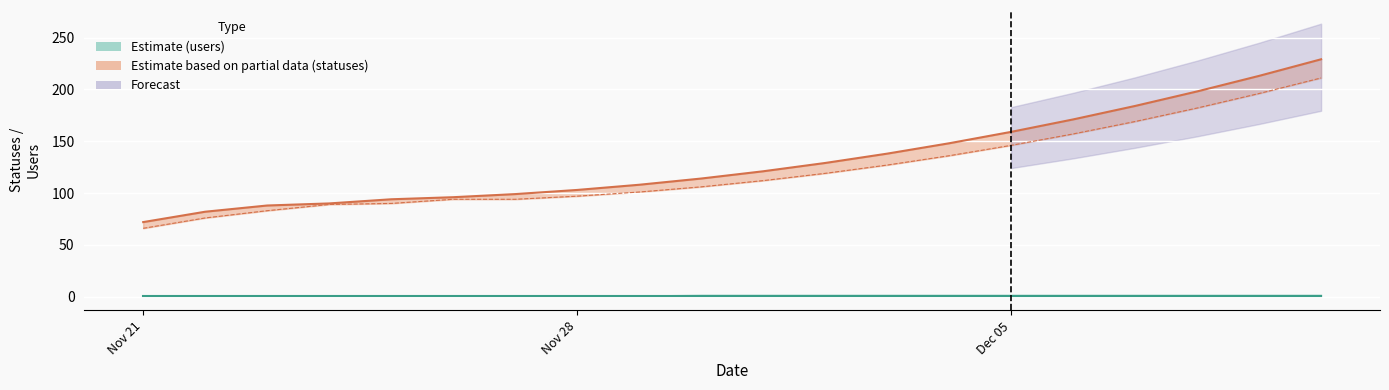

The statuses series shows 132 at 2022-11-24. True or false?

False